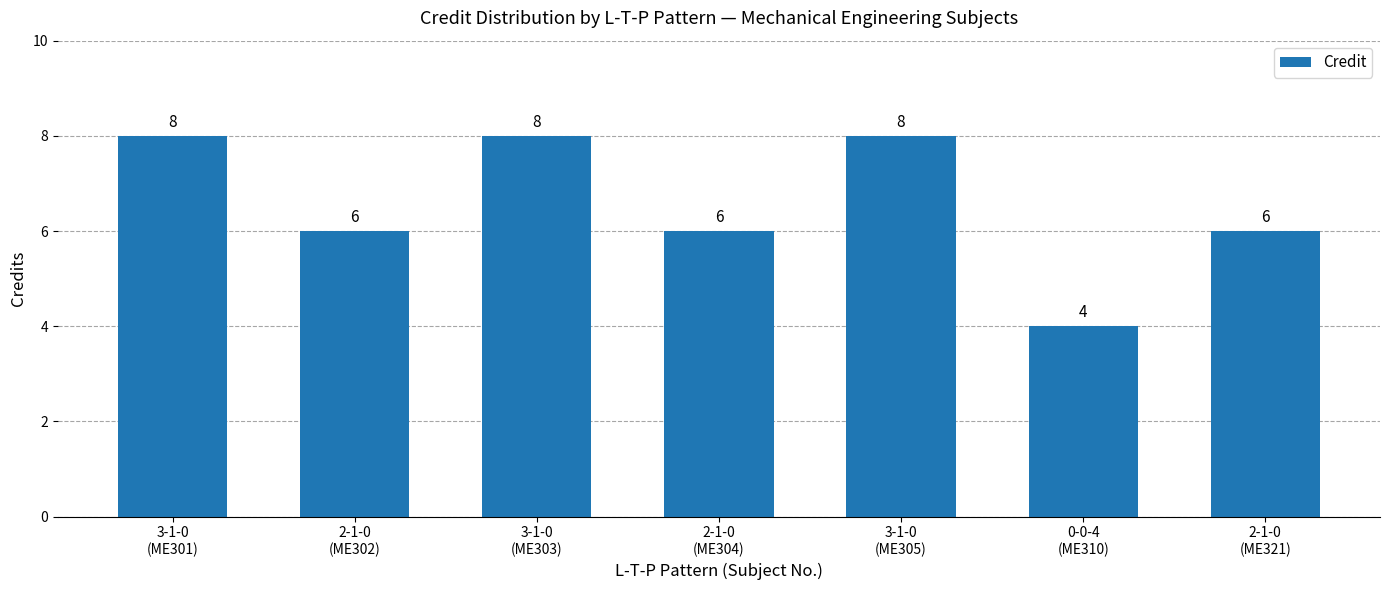

What is the label of the 6th bar from the left?

0-0-4
(ME310)